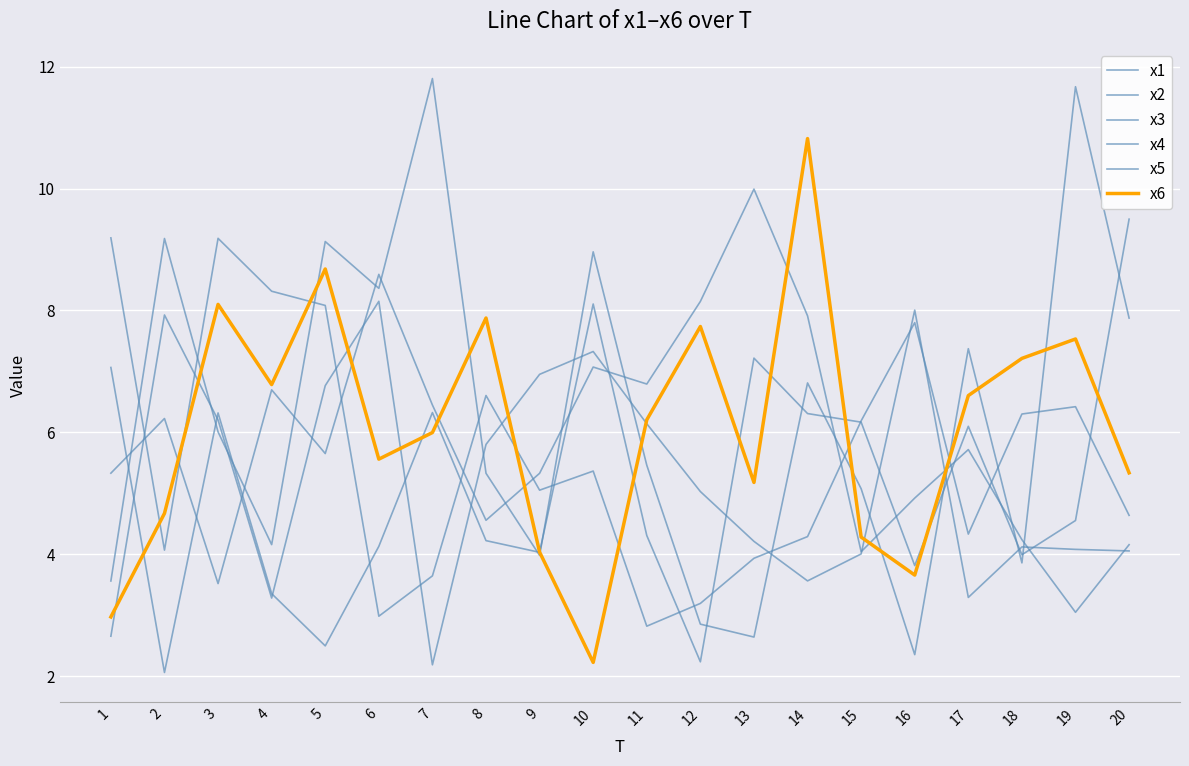

At which category does x2 reach its first local peak?

3